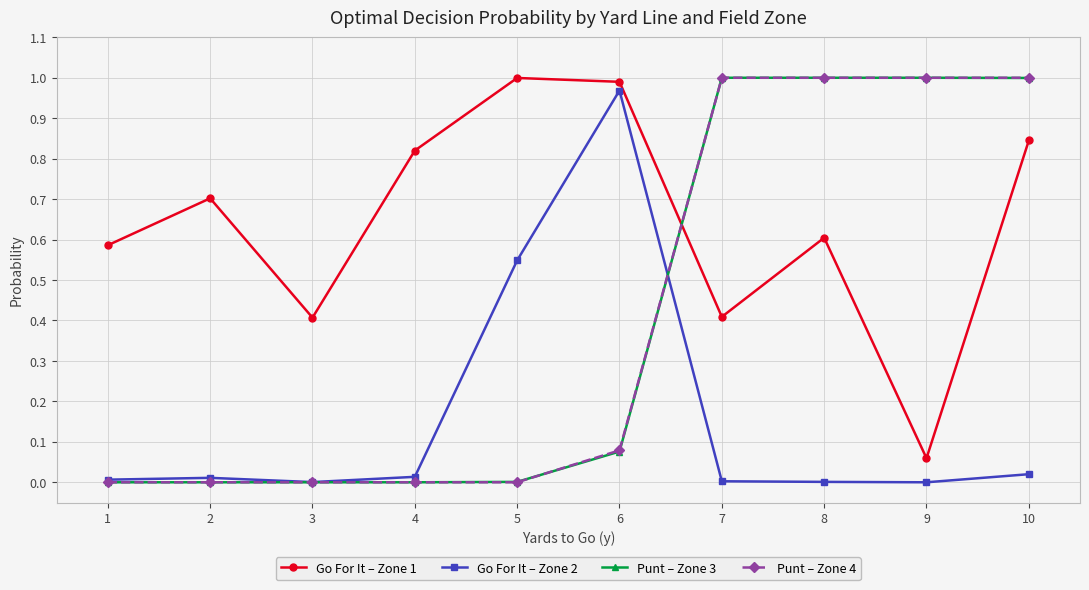

True or false: Go For It – Zone 1 has more than 0 interior local peaks.

True